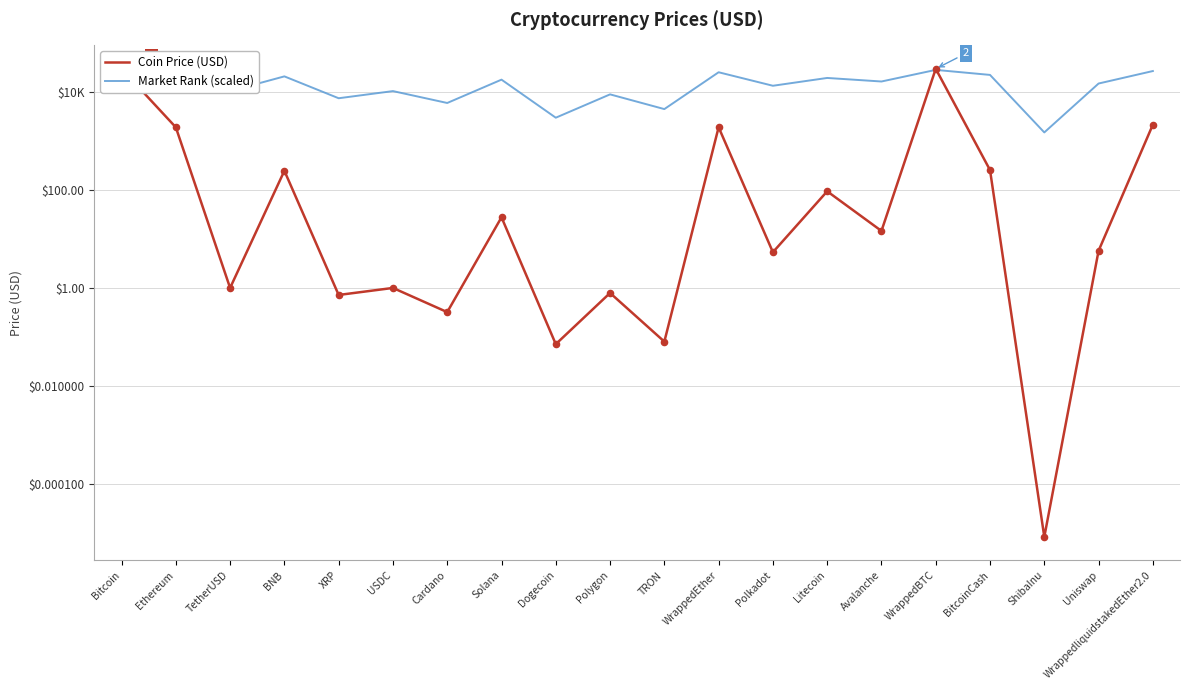

At which category is the sum across all series the highest?

Bitcoin